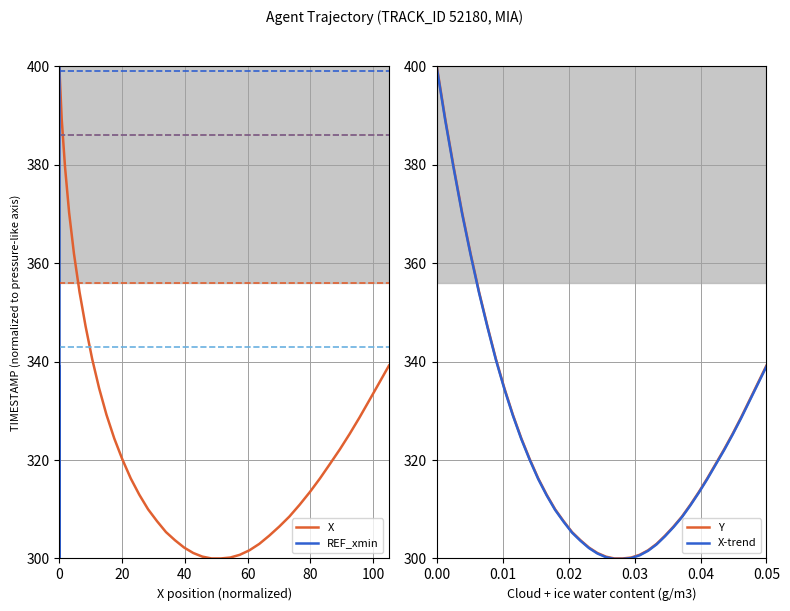

Which series has the largest total across all categories?

X